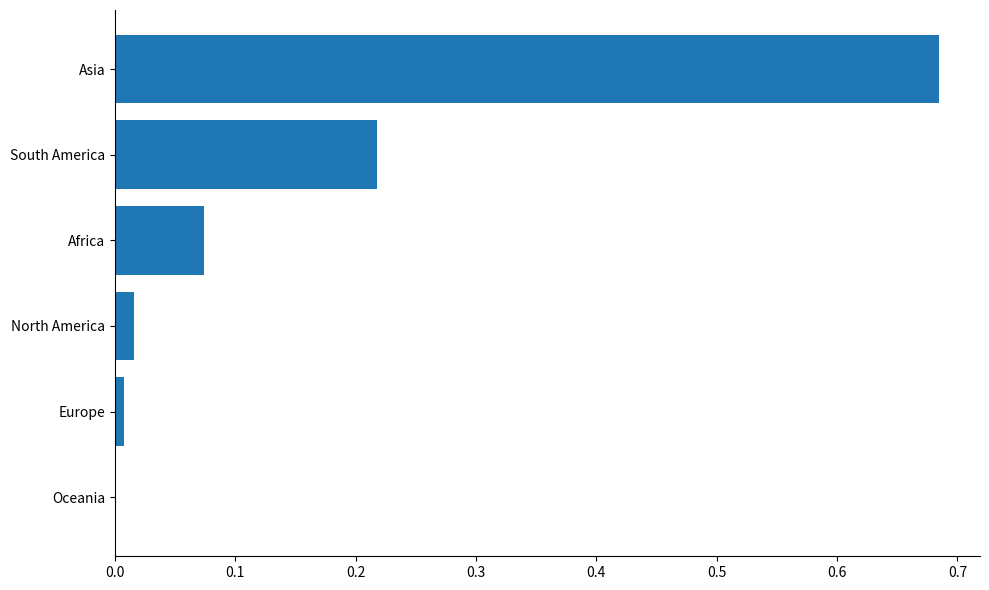

What is the change in value from Asia to South America?

-0.5